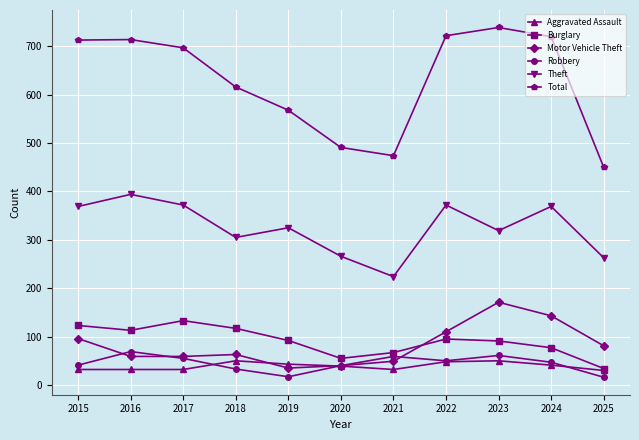

At how many categories does at least one series exceed 343?

11